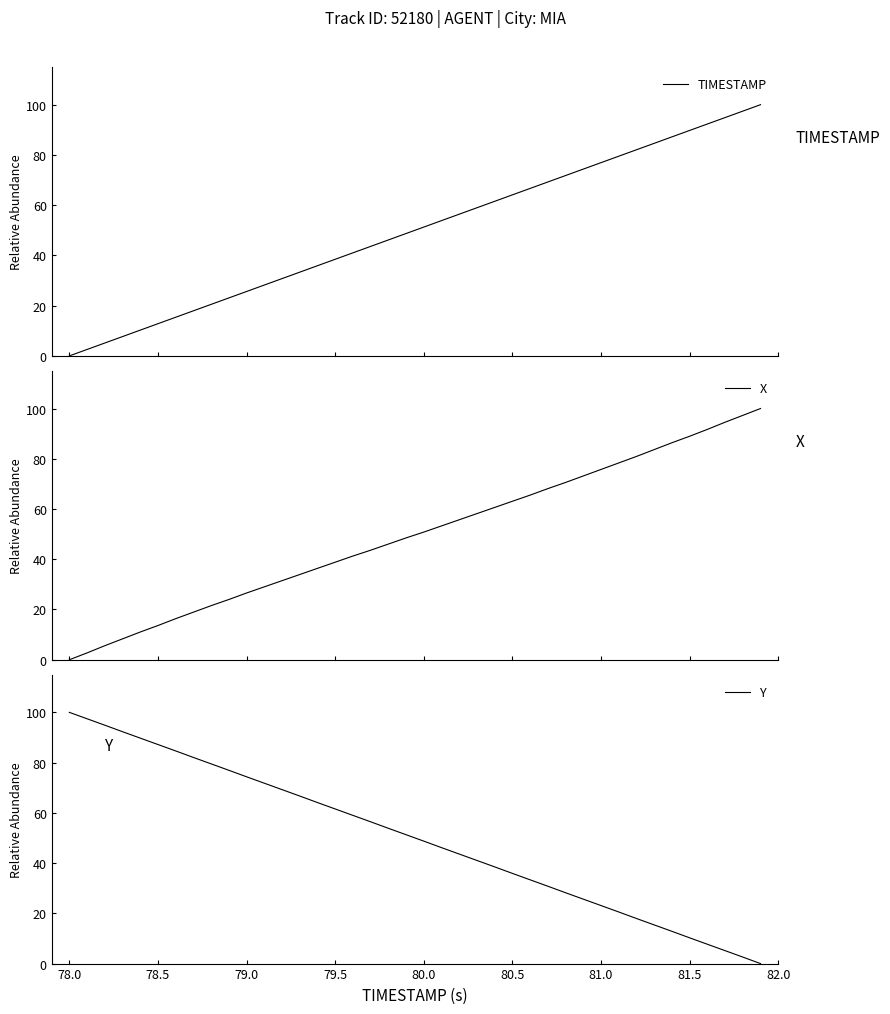

At how many categories does at least one series exceed 5?

40